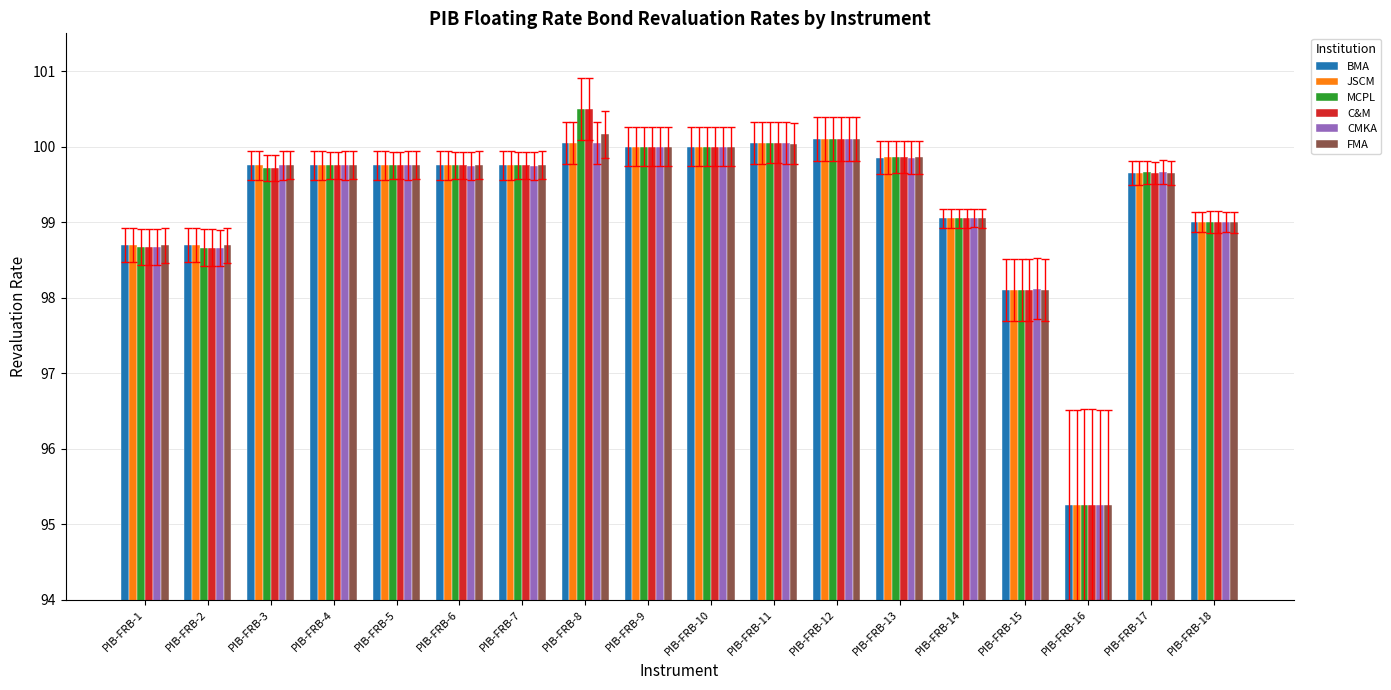

Are the bars grouped side by side (vs. stacked)?

Yes